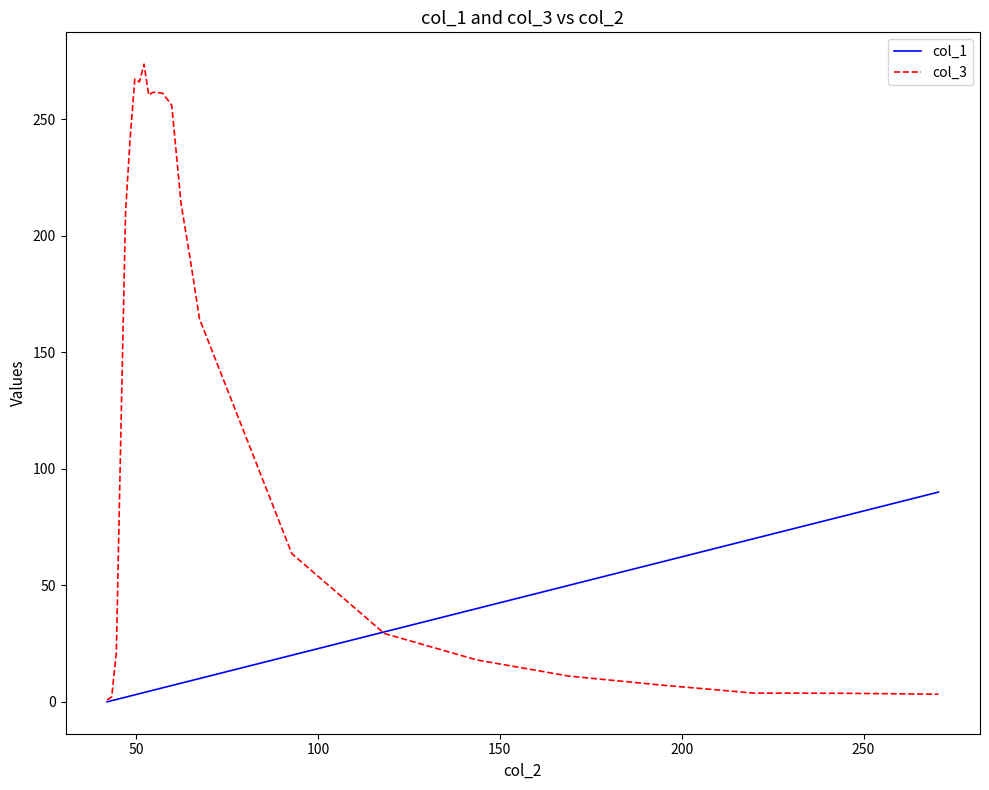

What is the highest value of the col_3 series?

273.6